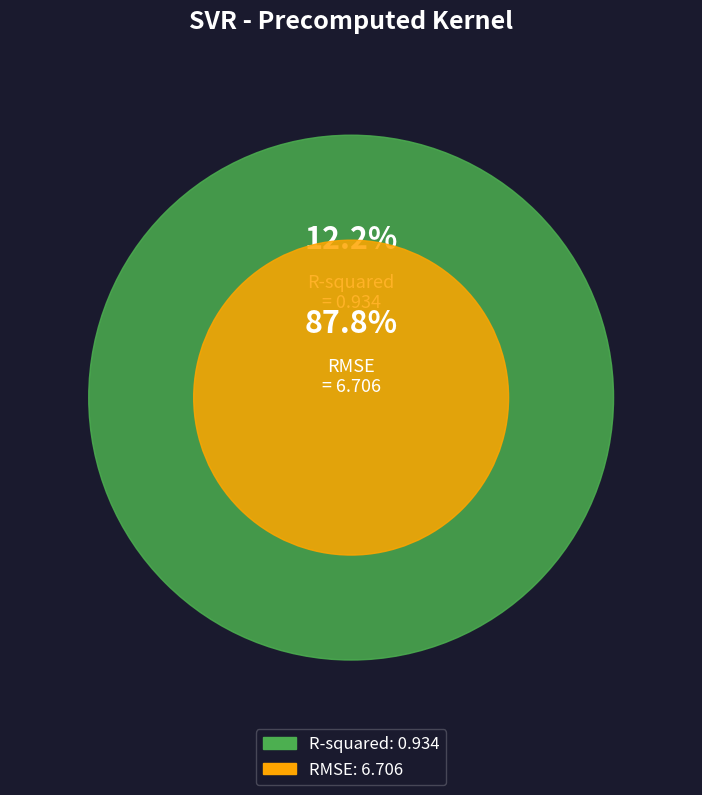

Which category has the smallest portion of the pie?

R-squared